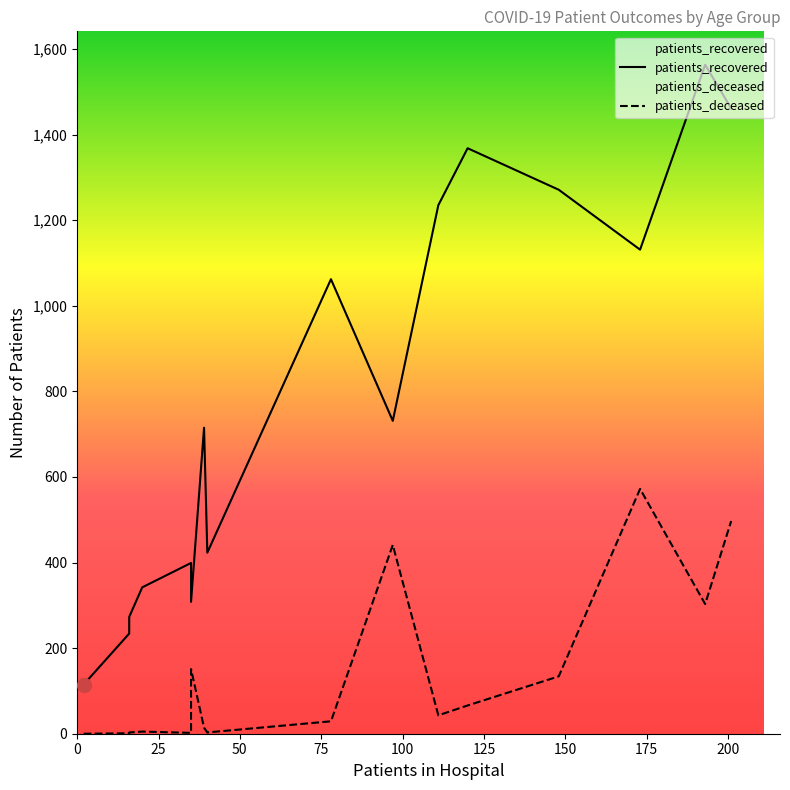

What value does the patients_recovered series have at 80-84, to the nearest 100?

1100